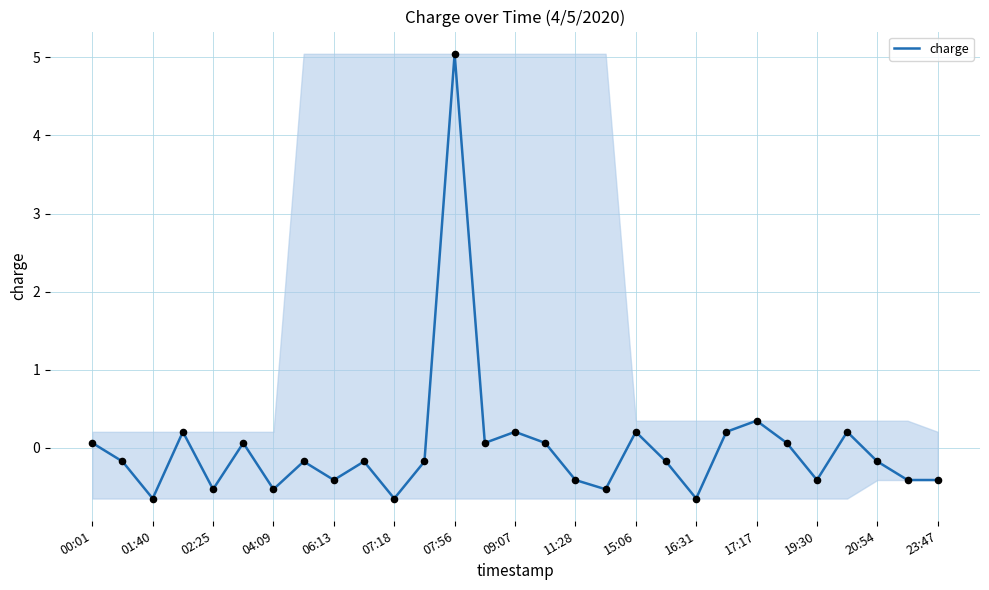

What is the smallest value displayed?

-0.7